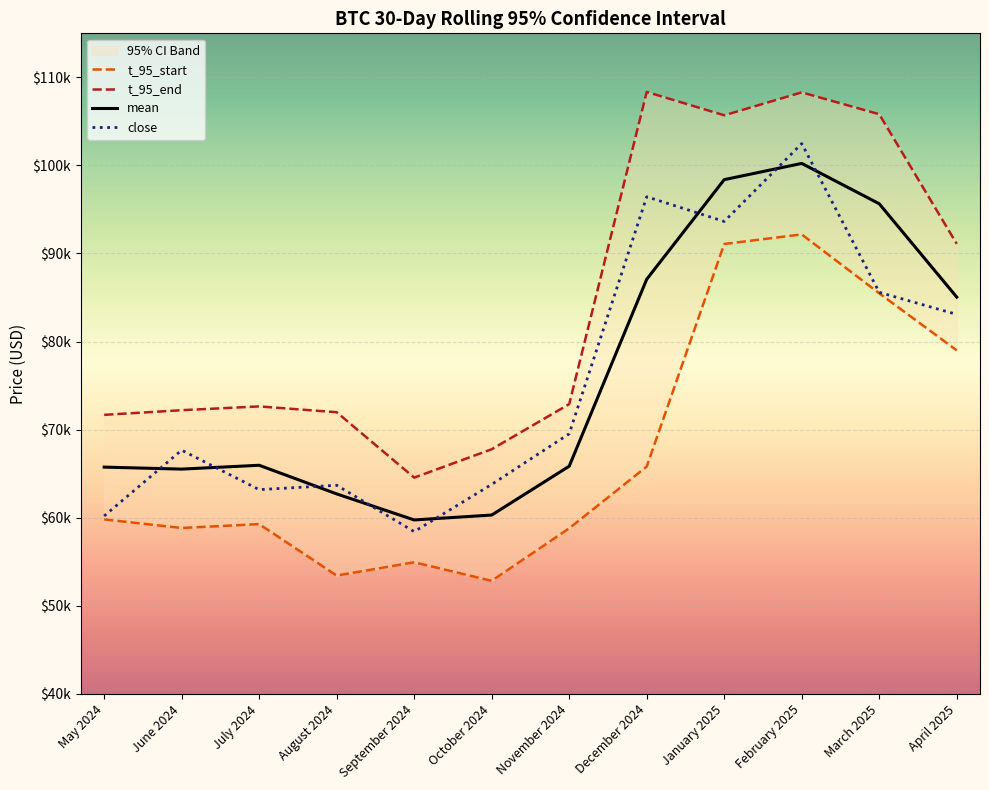

What is the maximum value shown in the chart?

108343.2